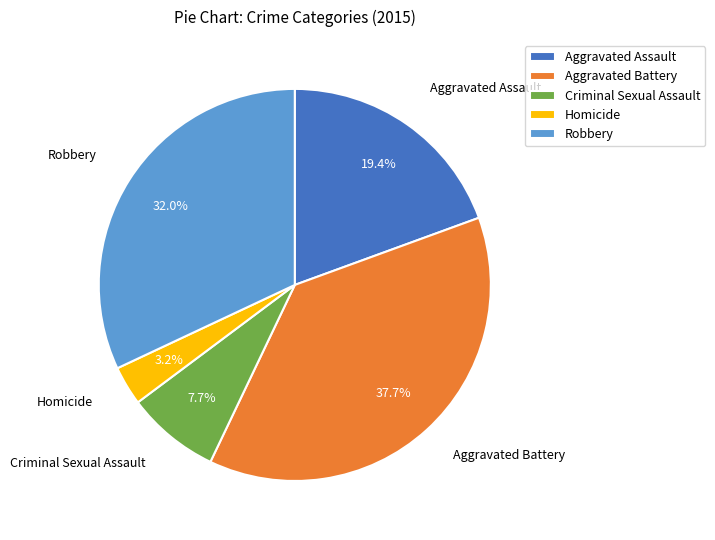

What is the largest slice in the pie chart?

Aggravated Battery